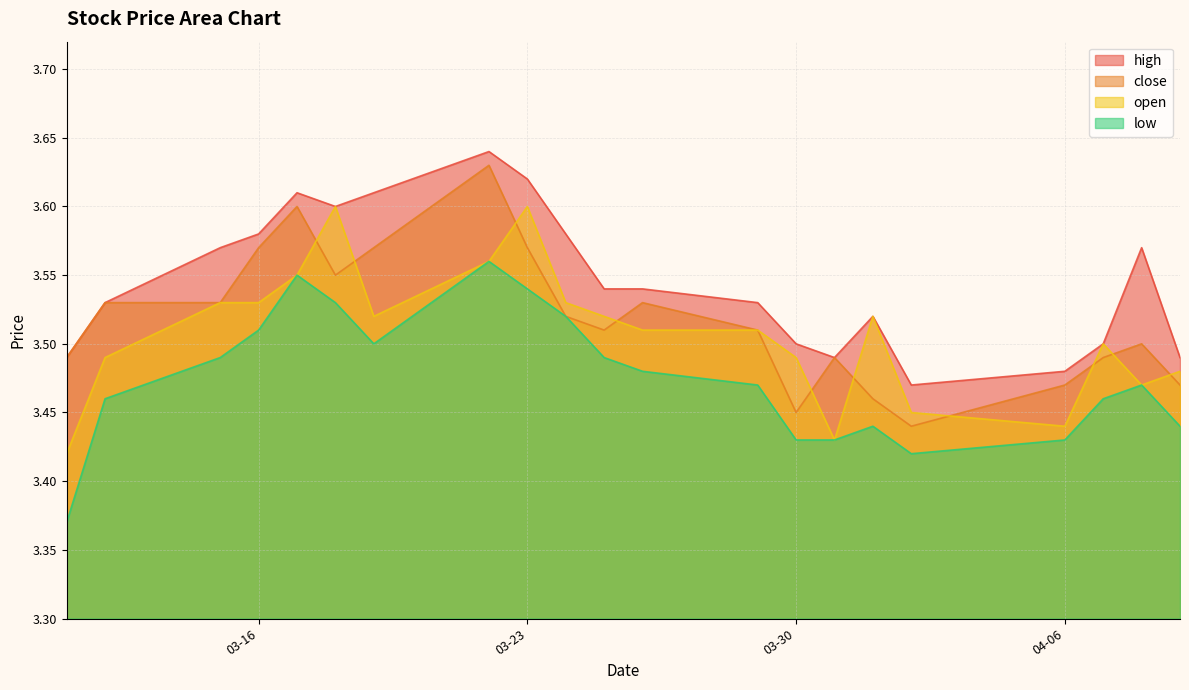

What is the label of the 17th point from the left?

2021-04-02